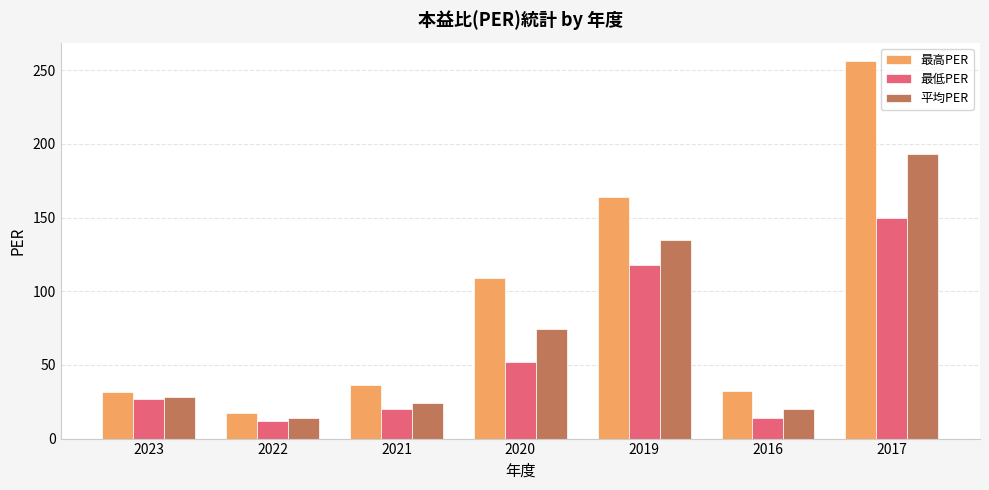

The value of 平均PER at 2017 is 193.0. True or false?

True